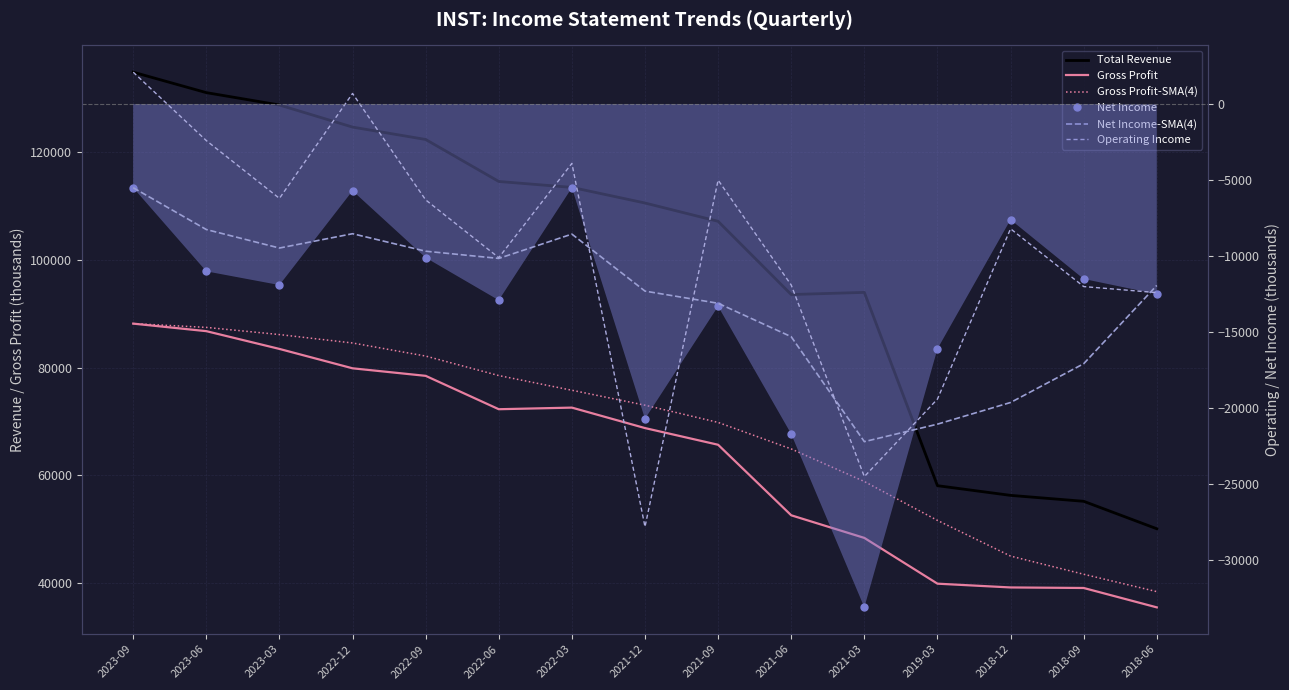

True or false: Net Income and Gross Profit intersect in this chart.

False